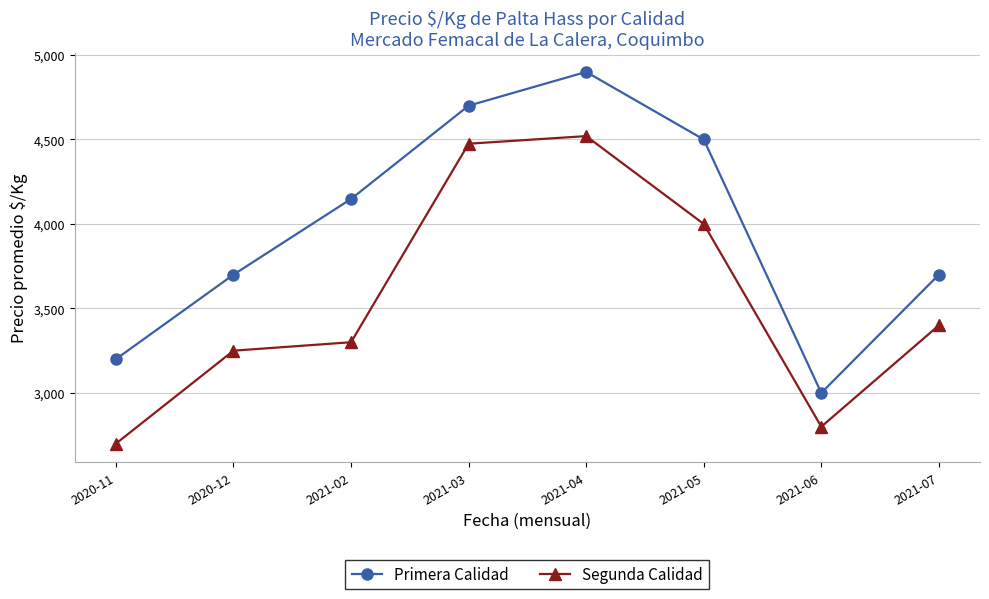

The Primera Calidad series shows 2820 at 2021-03. True or false?

False